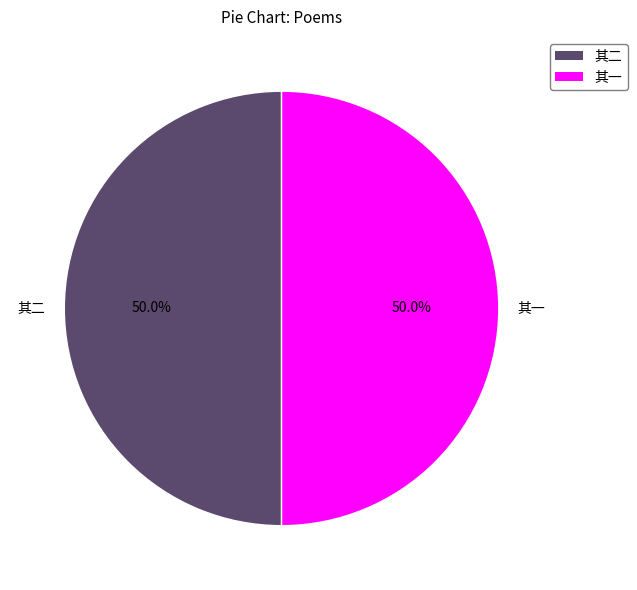

Is the sum of 其二 and 其一 greater than half?

Yes